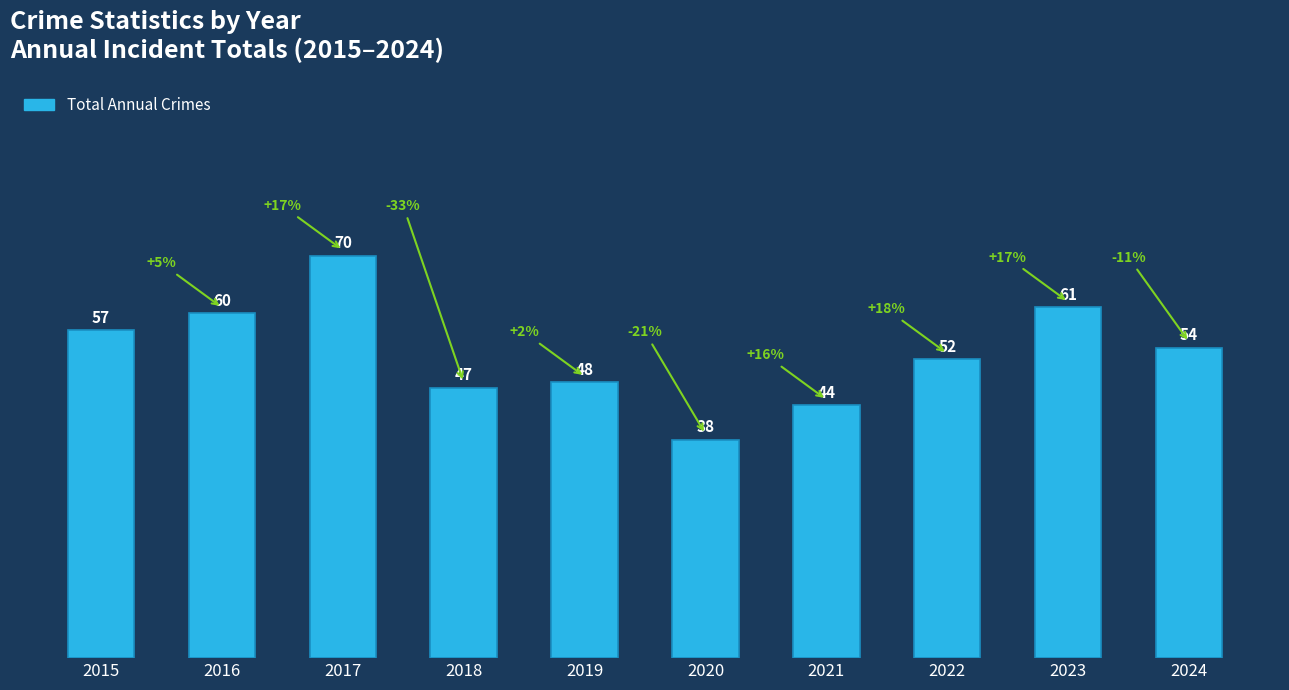

How many values are below 54?

5